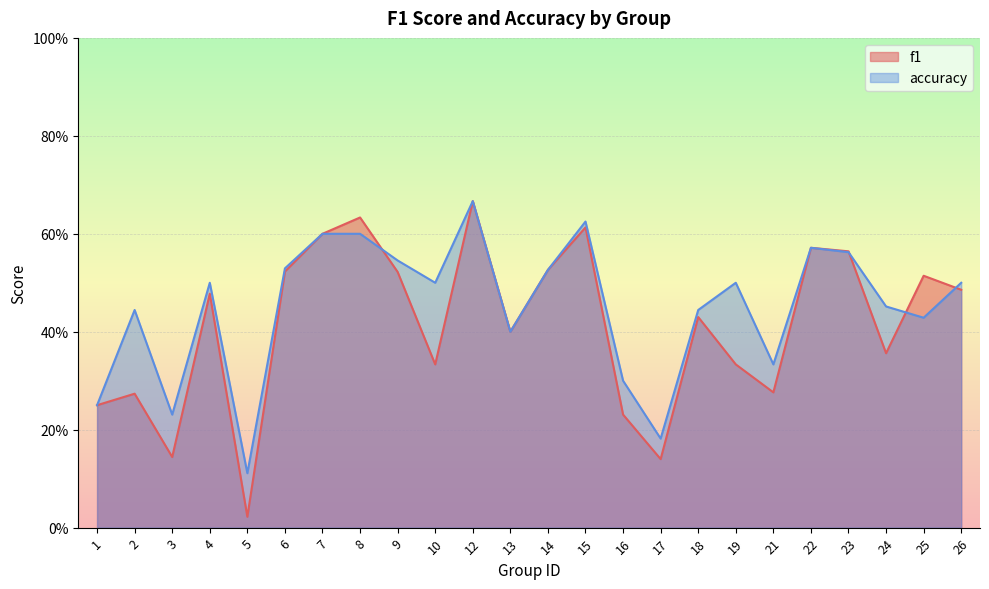

What is the difference between the accuracy values at 18 and 6?

0.1